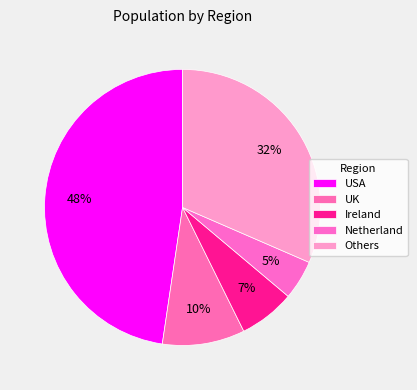

How many segments does this pie chart have?

5